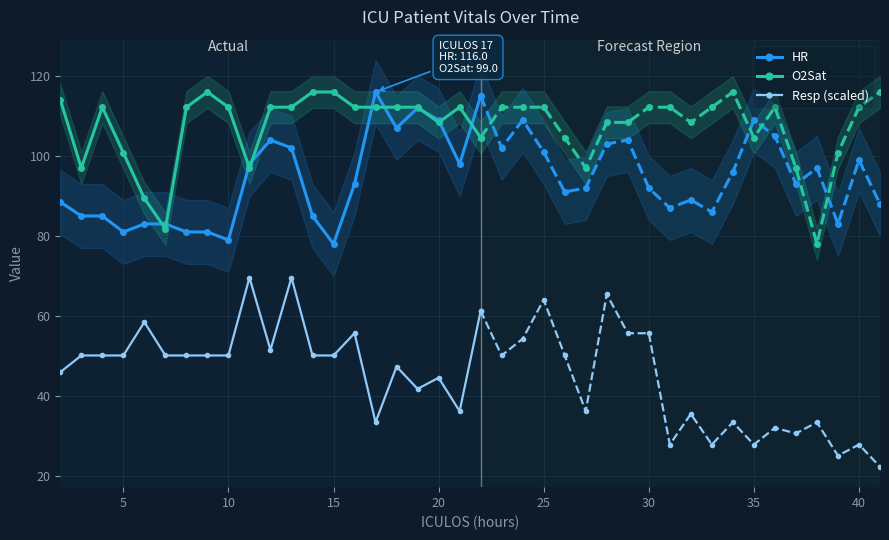

Is it true that HR equals 130.6 at 5?

False